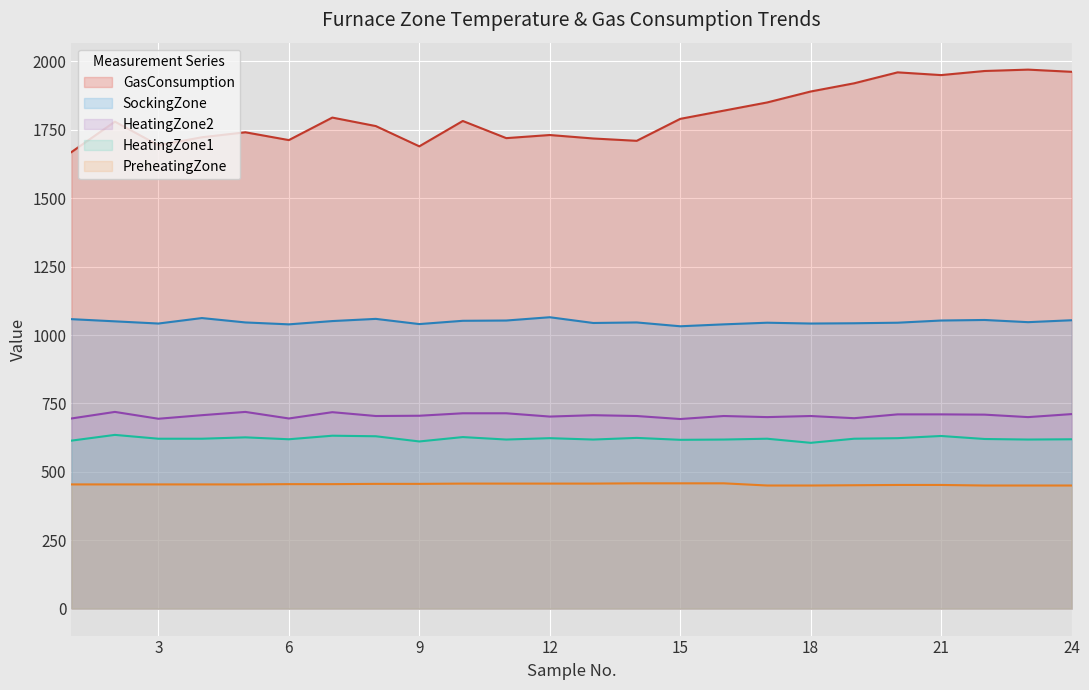

List the series in order of their peak value, lowest first.

PreheatingZone, HeatingZone1, HeatingZone2, SockingZone, GasConsumption